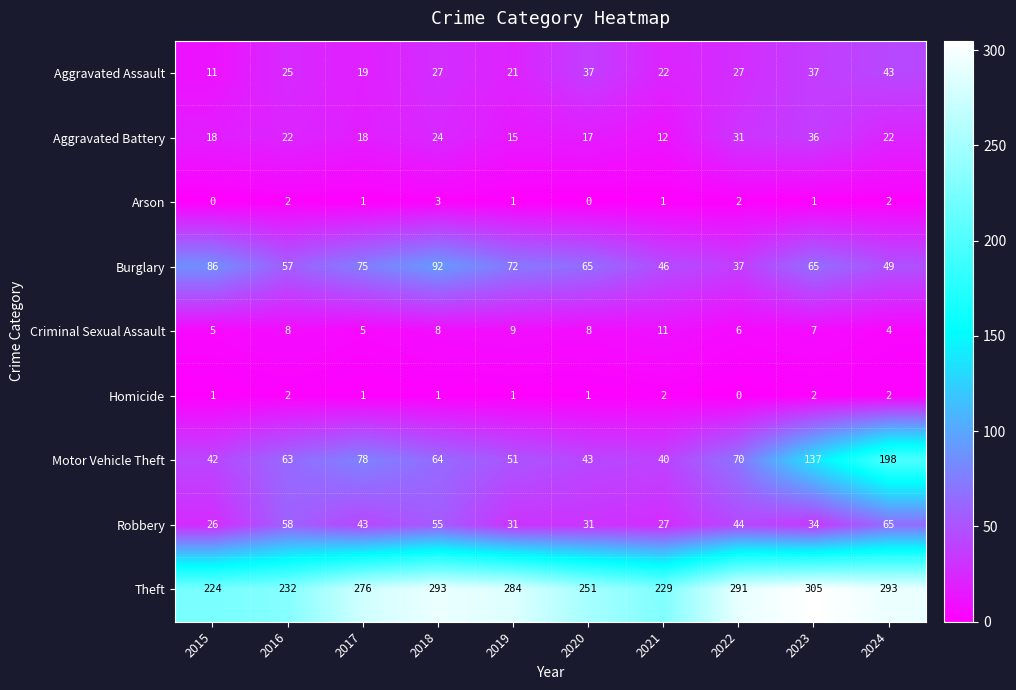

The value of Motor Vehicle Theft at 2022 is 111. True or false?

False